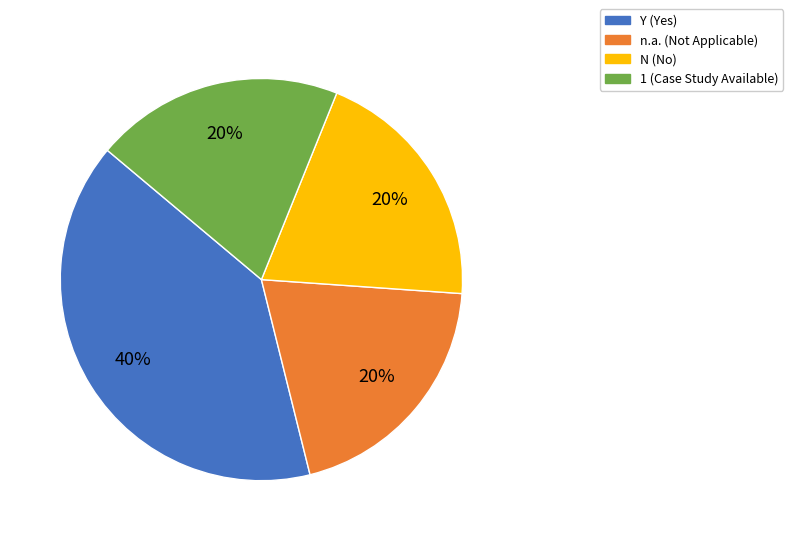

Which slice is the largest?

Y